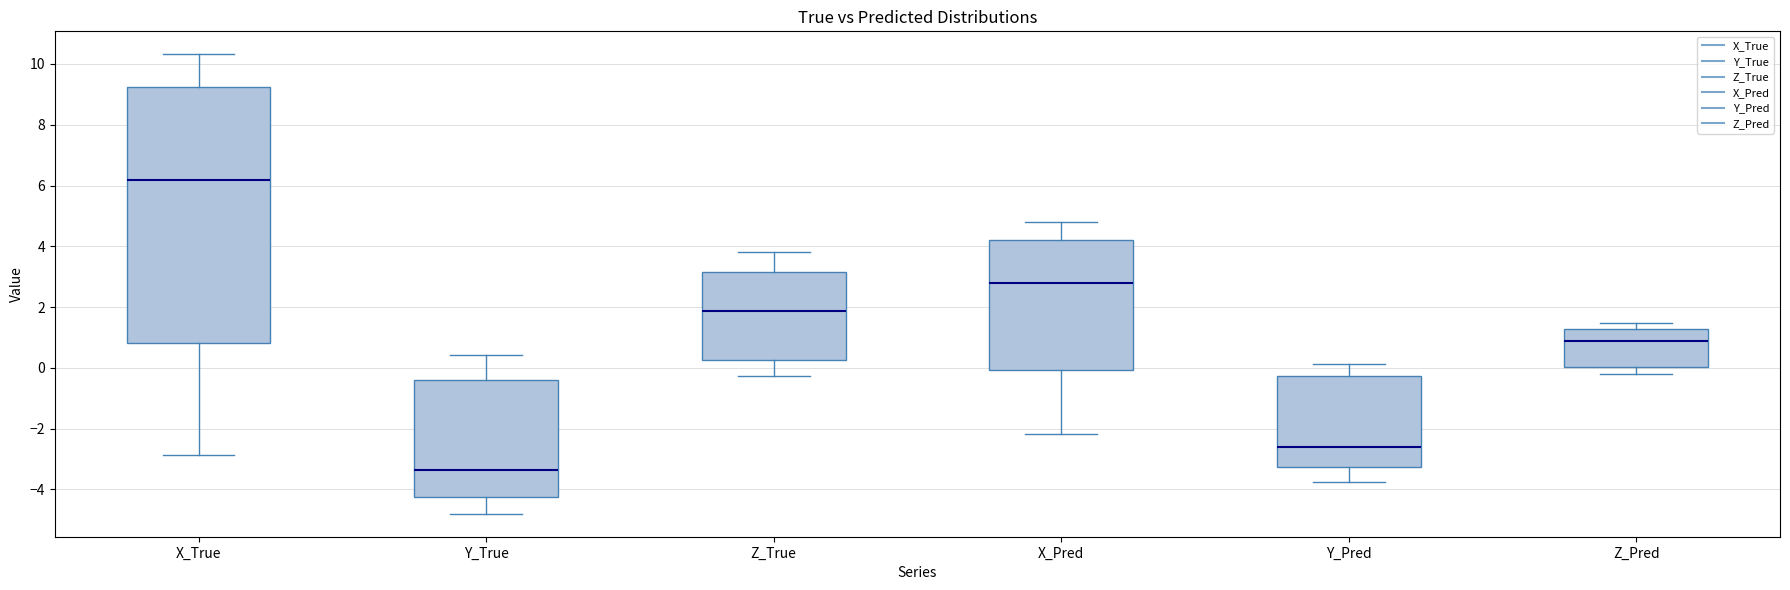

Which box is the tallest, from its lower edge to its upper edge?

X_True